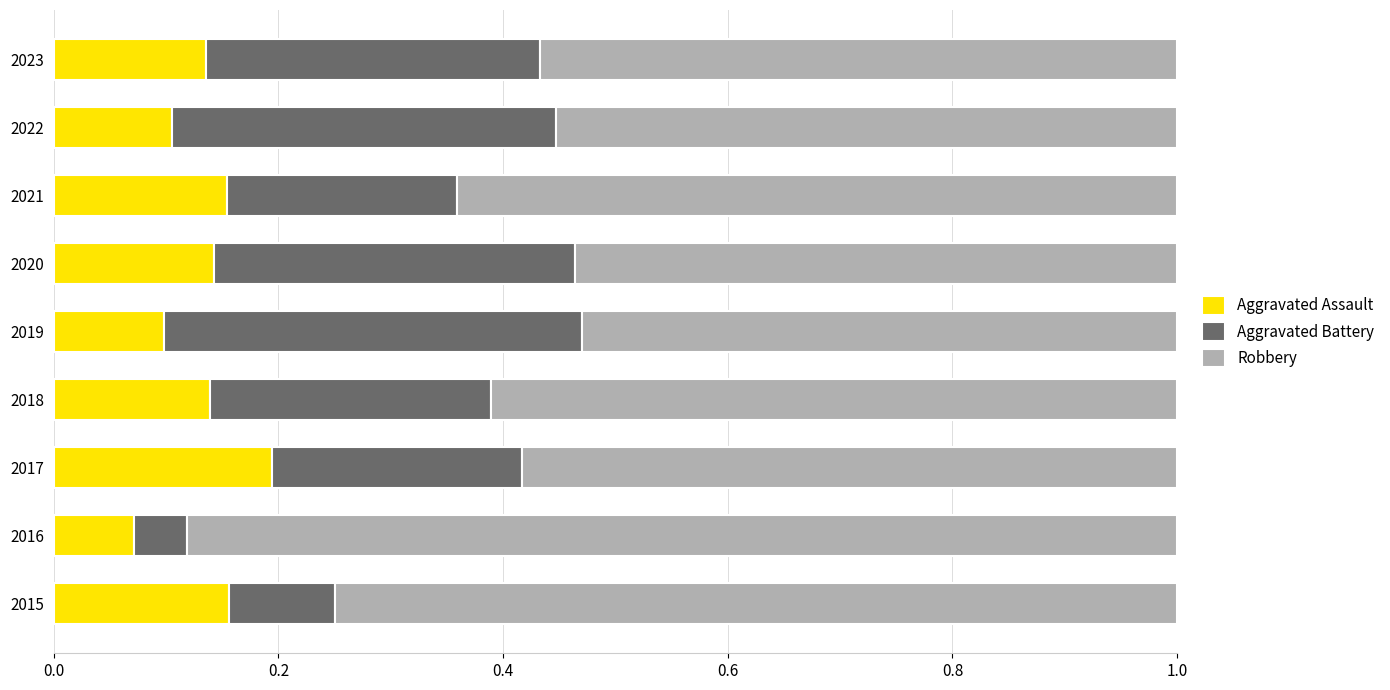

True or false: Aggravated Assault has a value of 0.1 at 2016.

True